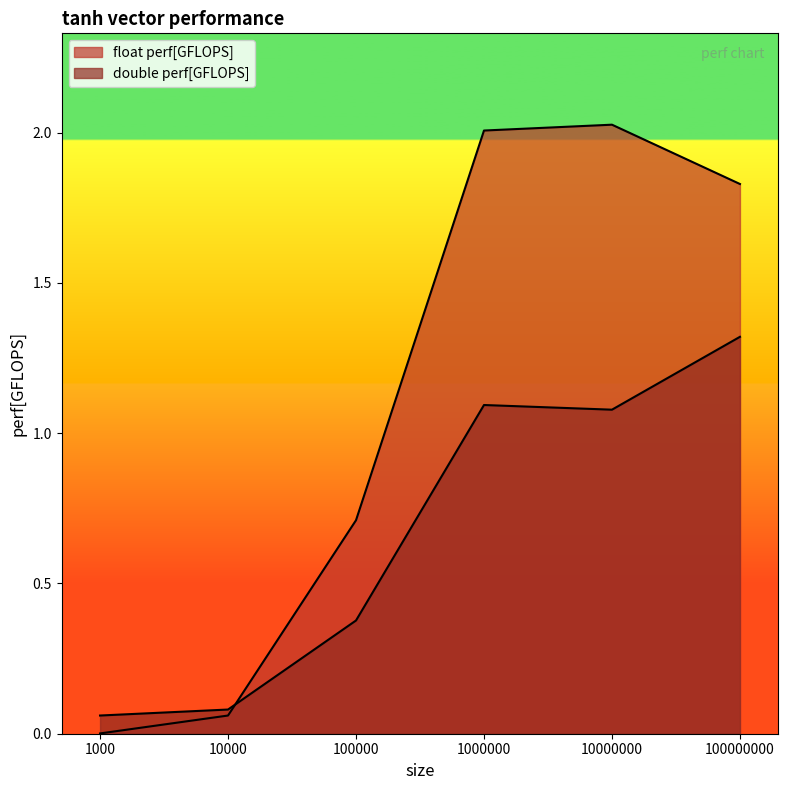

What is the lowest value of the double perf[GFLOPS] series?

0.1